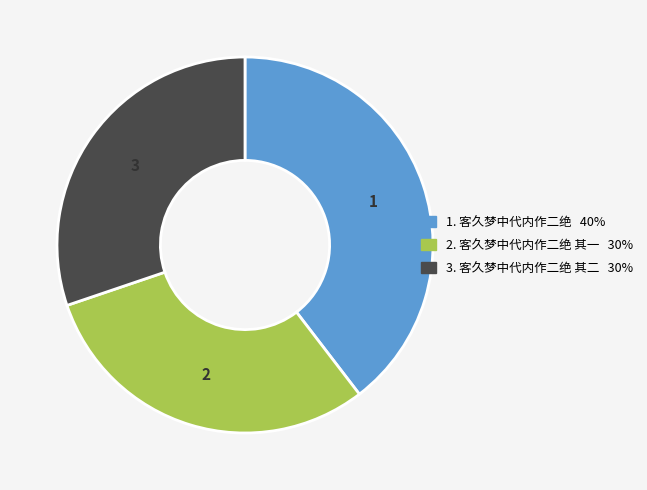

Is there a majority slice in this chart?

No